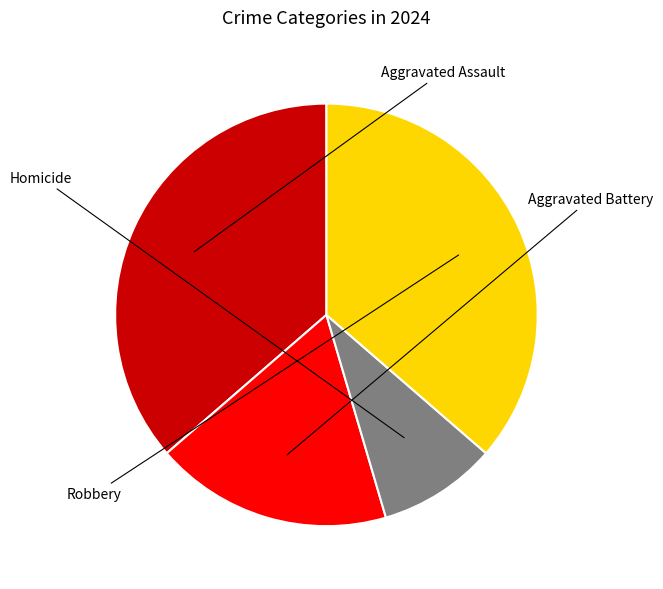

Does any single category account for the majority?

No